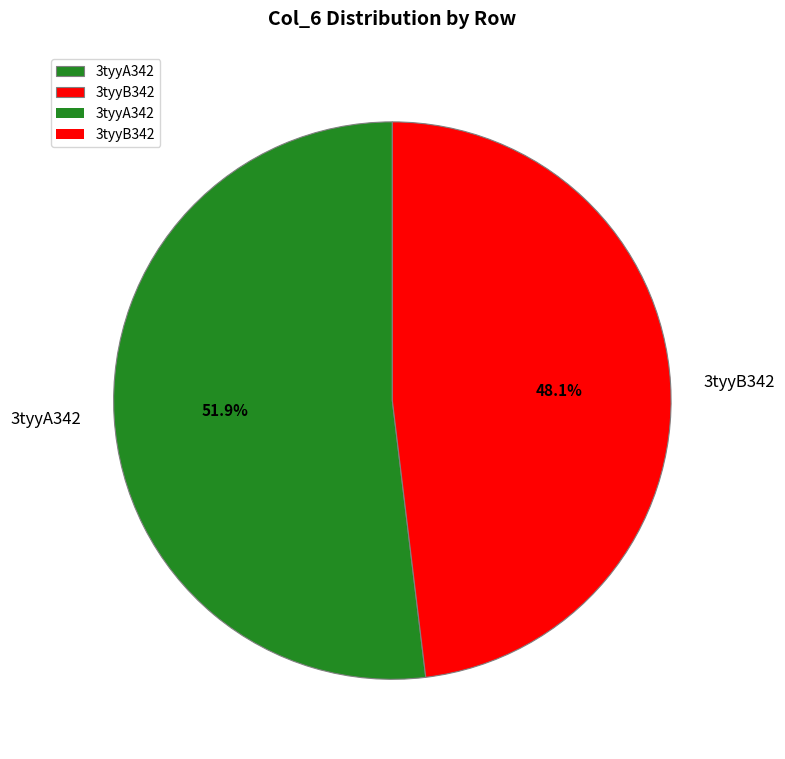

True or false: 3tyyB342 accounts for 48% of the total.

True